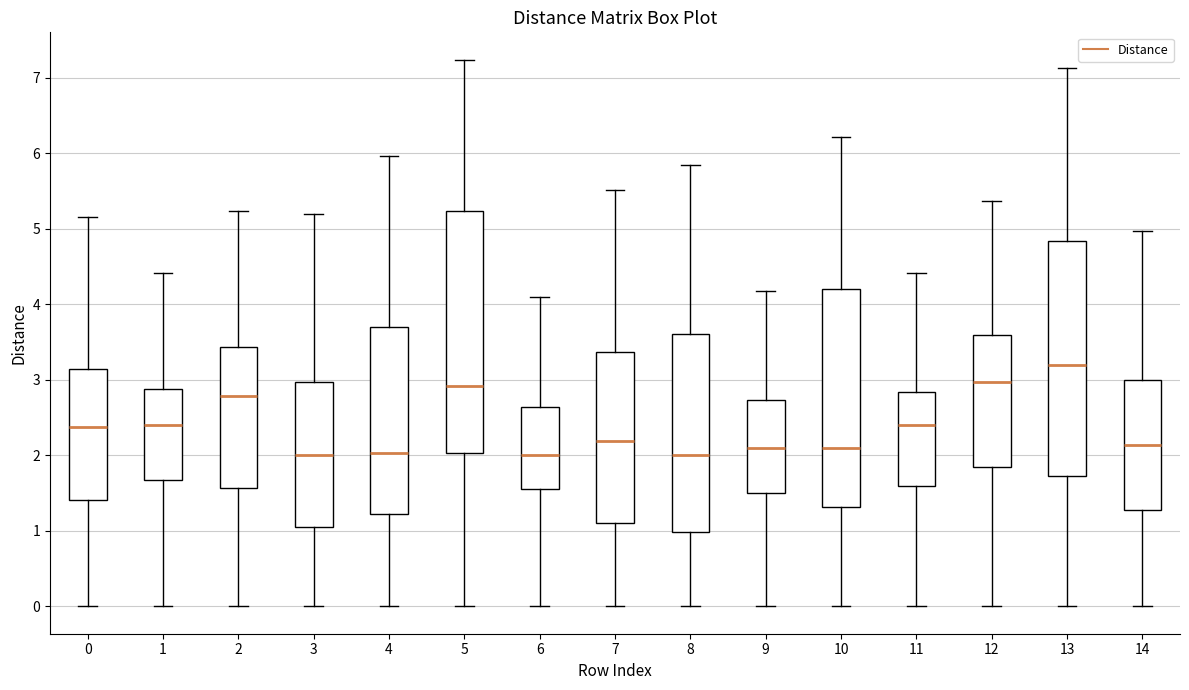

Which box's median line is the highest?

13